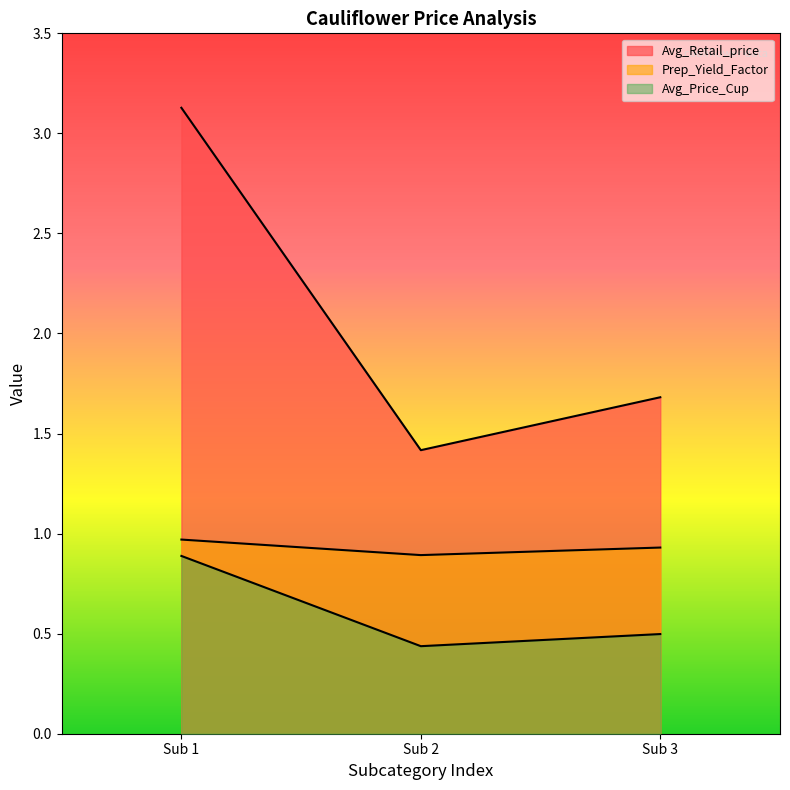

What is the total value across all series at Sub 1?

5.0